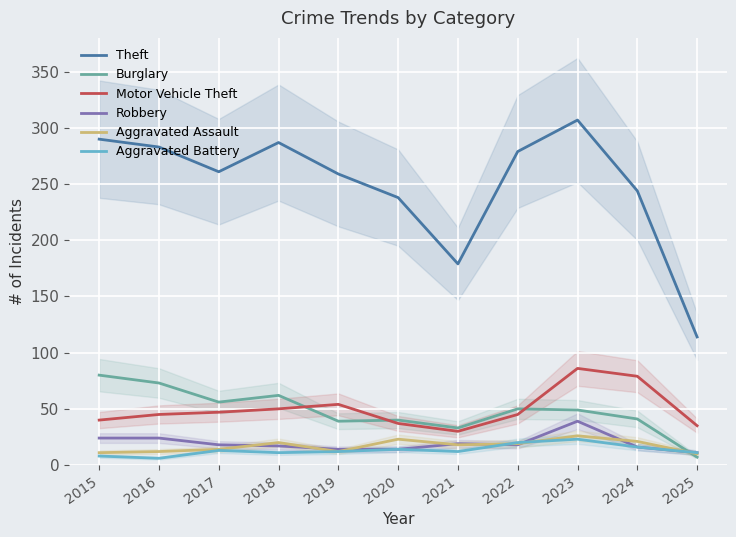

Count the number of categories in the chart.

11